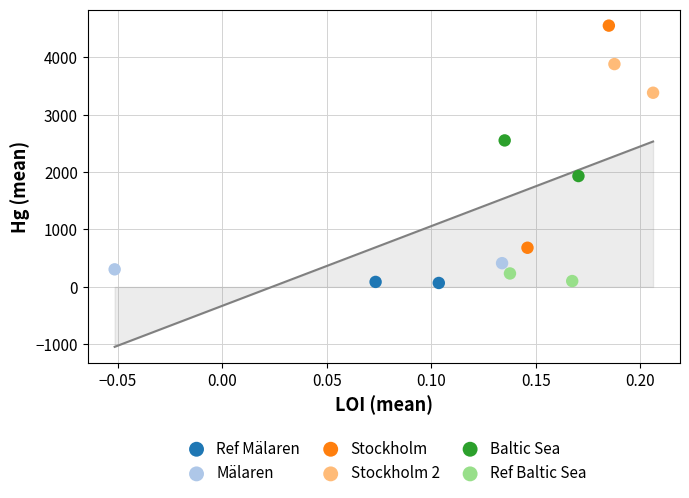

What are all the series names shown in the legend?

Ref Mälaren, Mälaren, Stockholm, Stockholm 2, Baltic Sea, Ref Baltic Sea